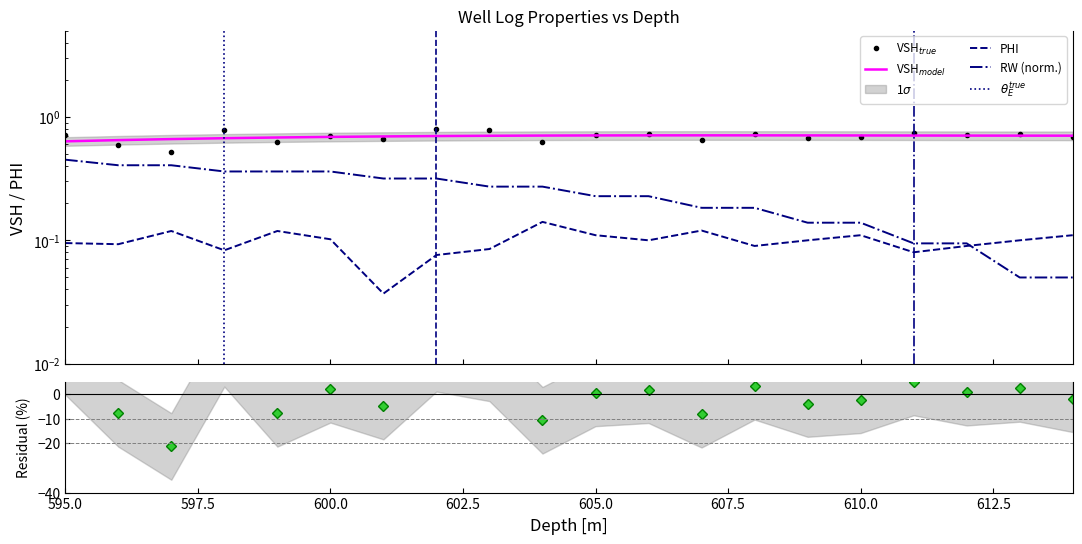

Which label corresponds to the smallest value in the chart?

601.0